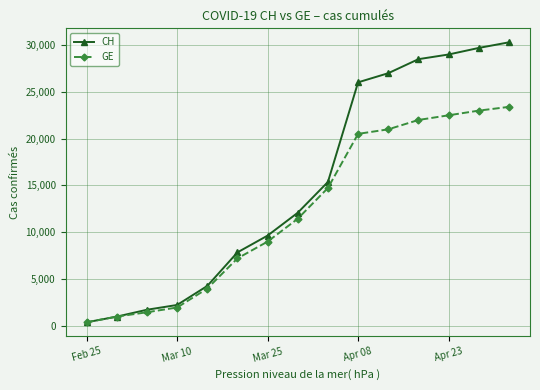

List the series in order of their overall mean, highest first.

CH, GE